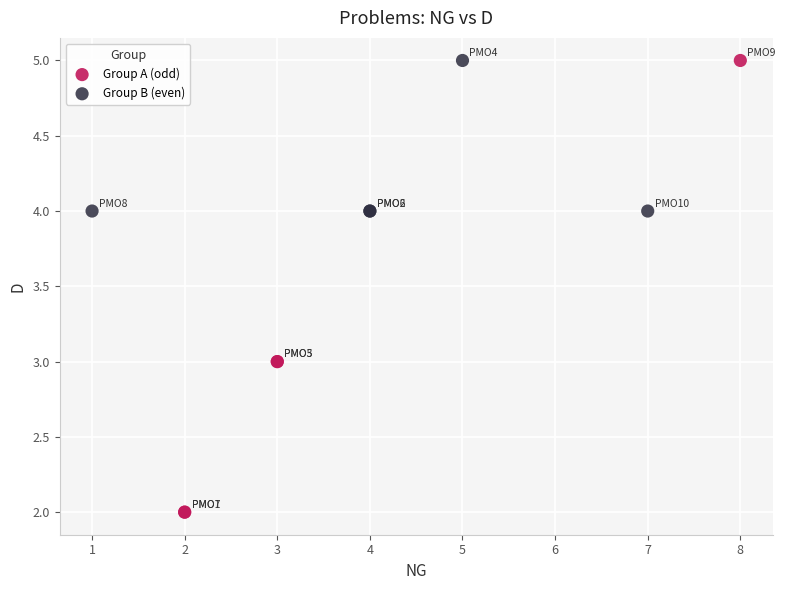

Which series reaches the minimum Y coordinate?

Group A (odd)